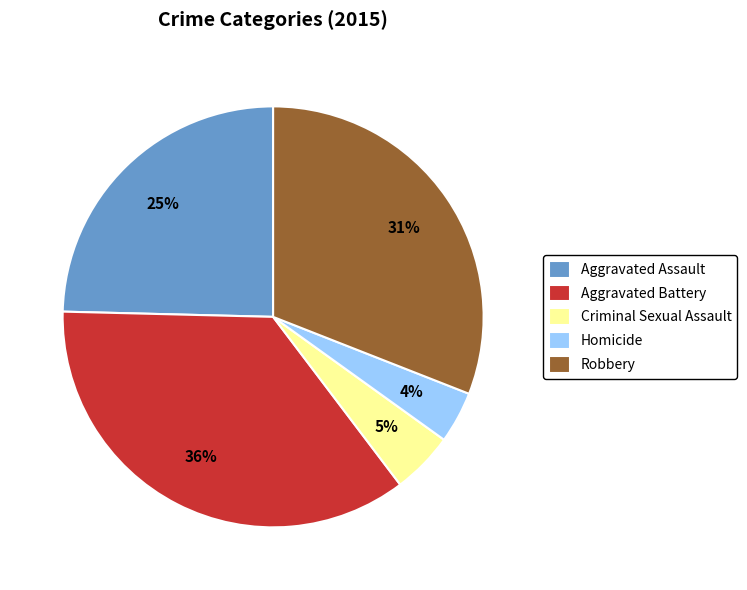

Do Aggravated Battery and Homicide together represent more than half of the pie?

No